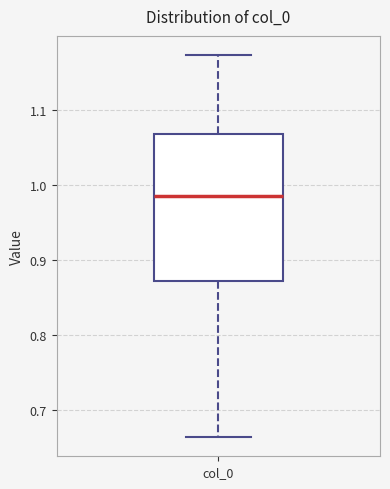

Transcribe this box plot: give where the median line is, the range the box spans, and where the two whiskers end, as read against the y-axis. The values are not printed on the chart, so give them approximately, as read against the axis.

median 0.99, box 0.87 to 1.07, whiskers 0.66 to 1.17